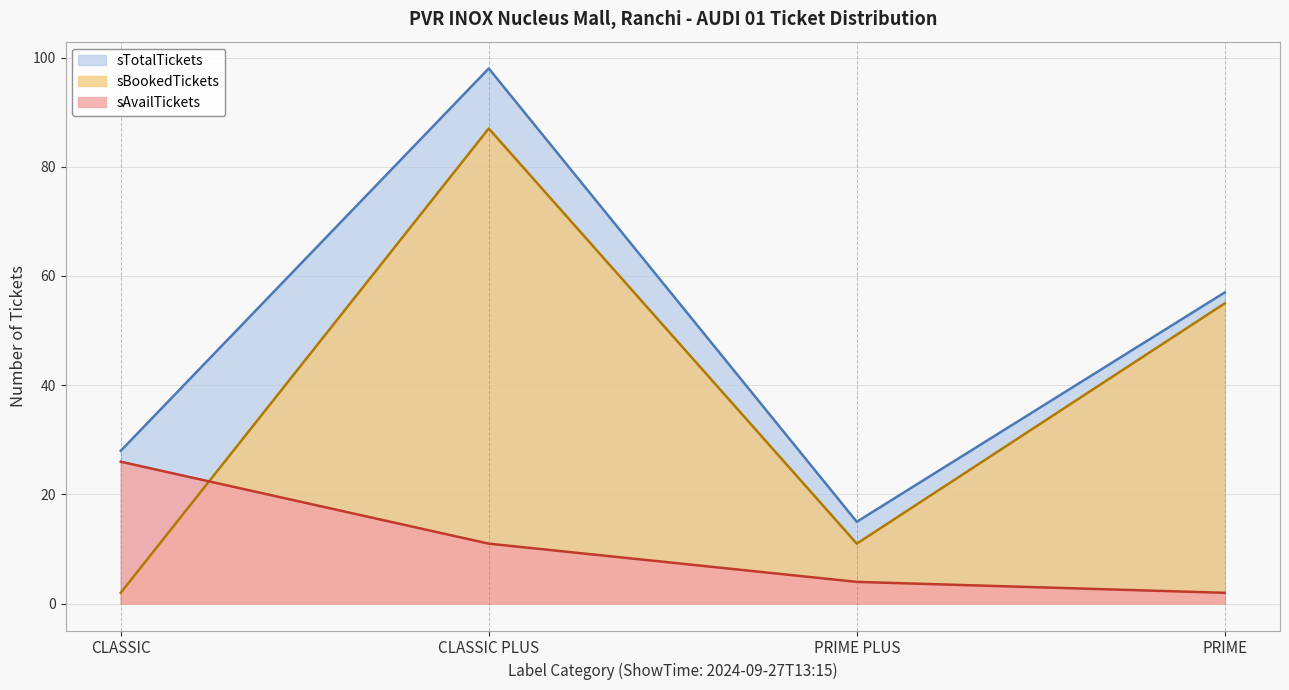

Reading left to right, what are all the values shown in this chart?

sAvailTickets: 26	11	4	2
sTotalTickets: 28	98	15	57
sBookedTickets: 2	87	11	55